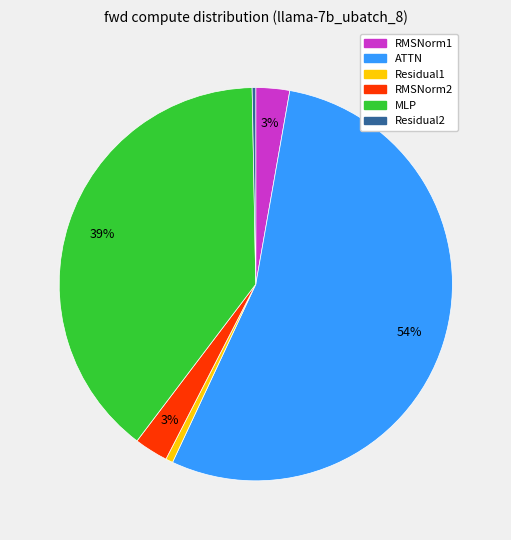

To the nearest percent, what is the difference between the largest and smallest slice percentages?

54%